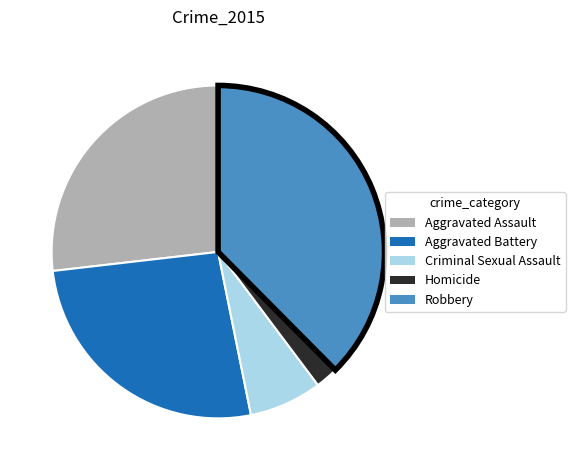

Is it true that Aggravated Assault is 27% of the pie?

True